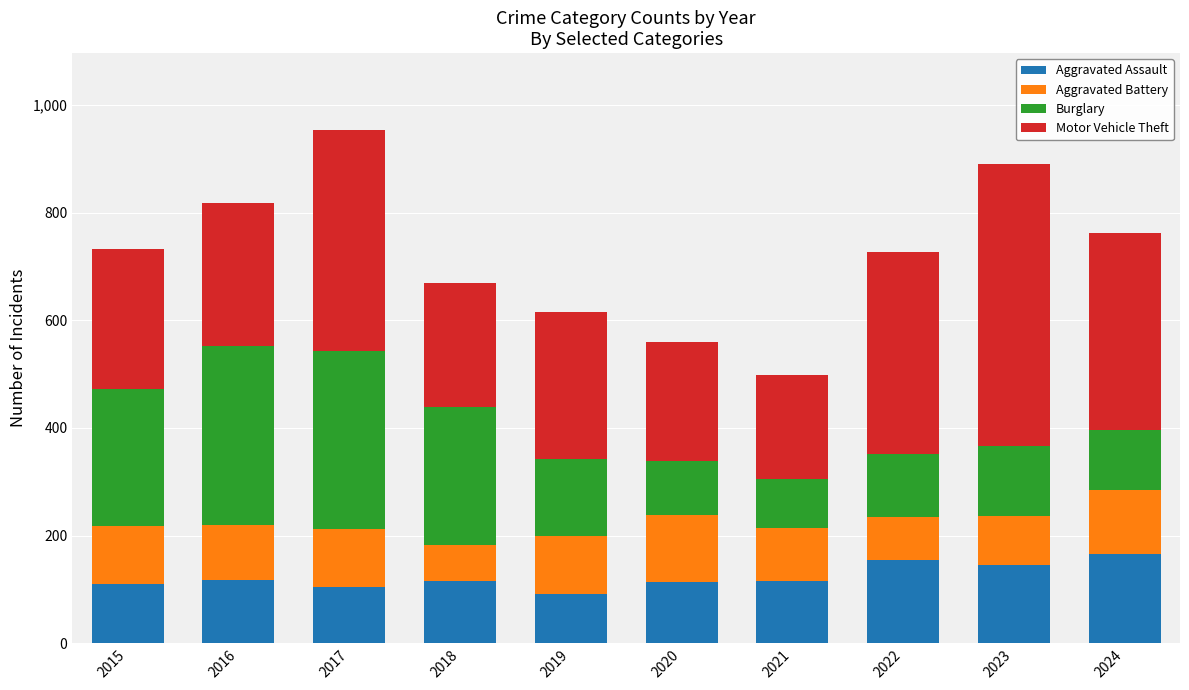

How many values in the Aggravated Assault series are below 115?

4